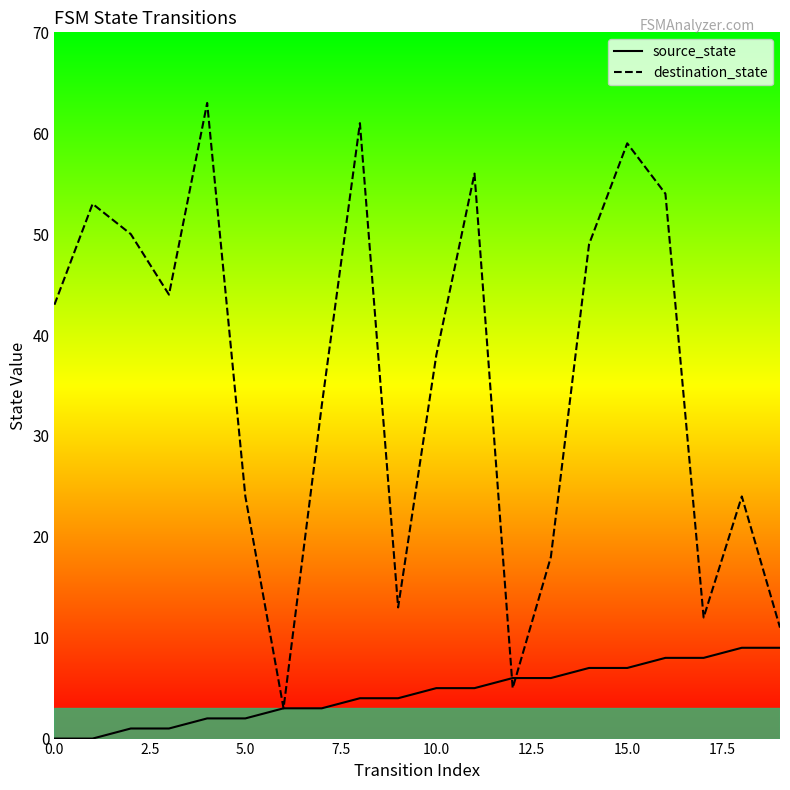

True or false: source_state and destination_state cross at least once.

True